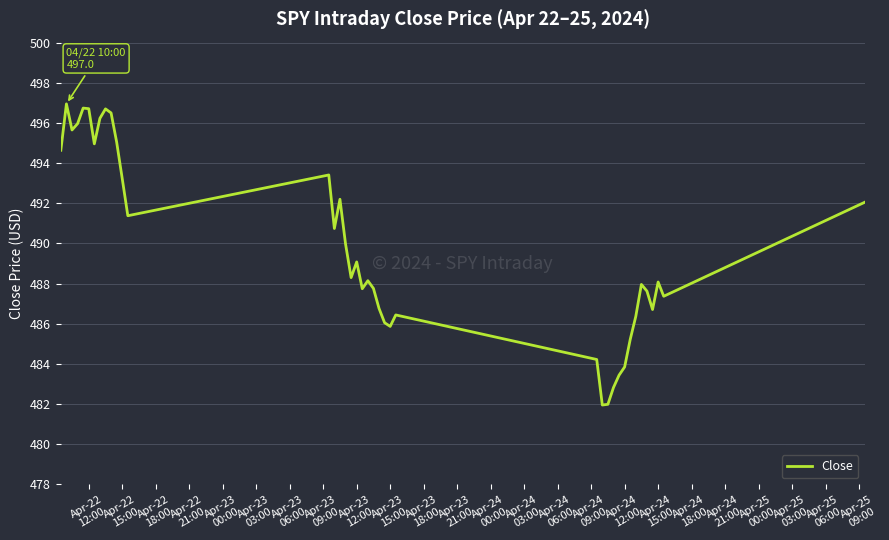

What is the greatest value displayed?

497.0